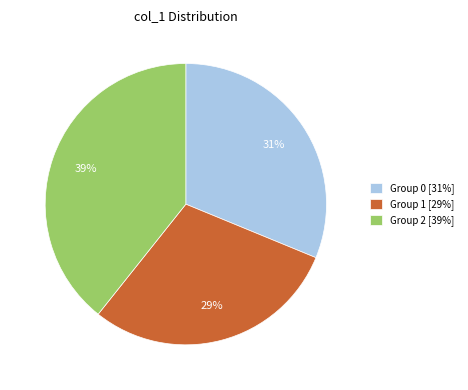

Count the number of slices in the pie.

3